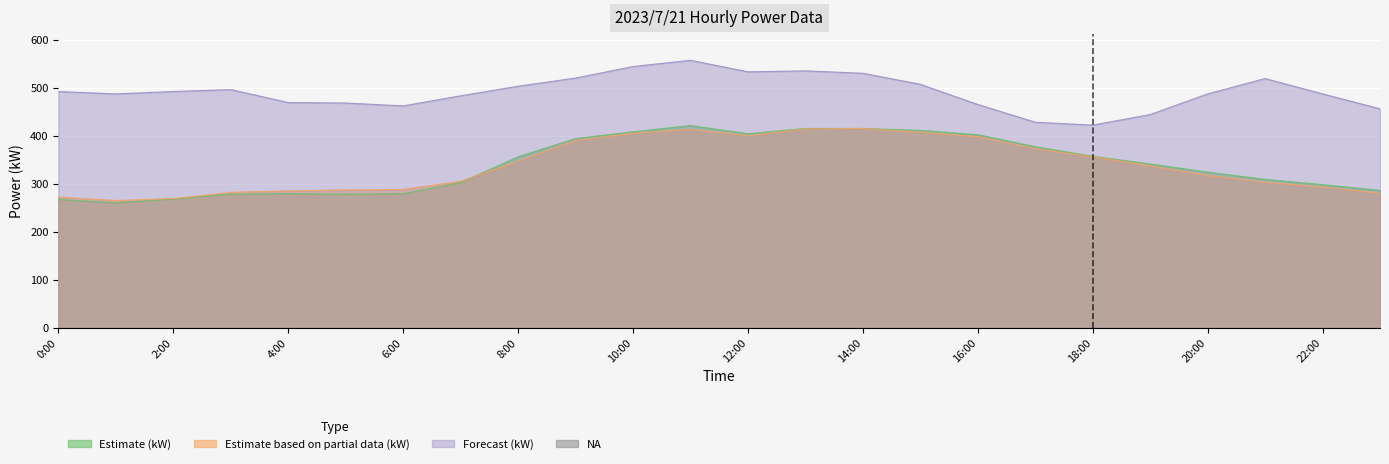

What is the sum of the Estimate (kW) values at 10:00 and 21:00?

717